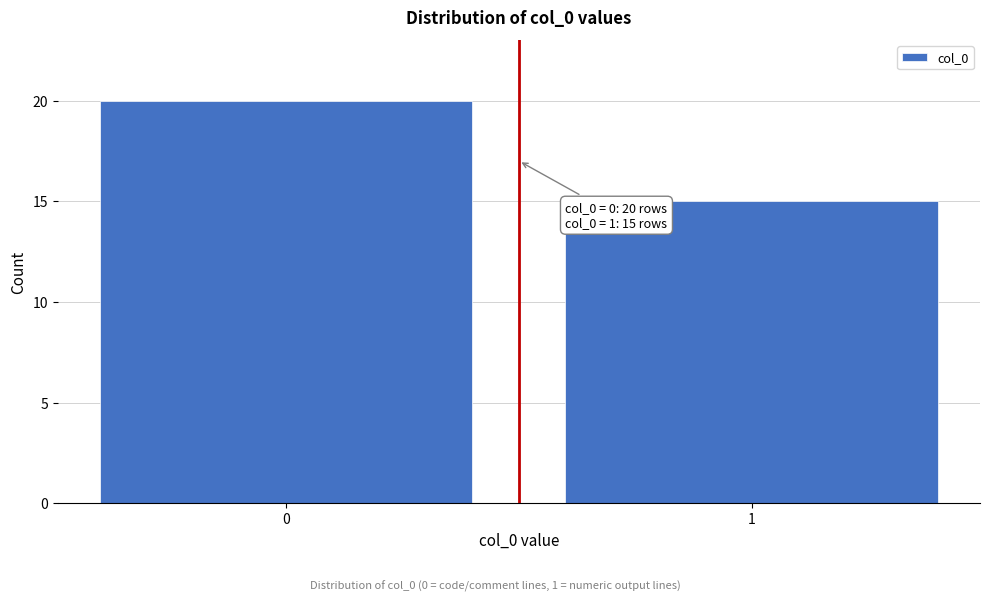

Reading right to left, what are all the values shown in this chart?

15	20